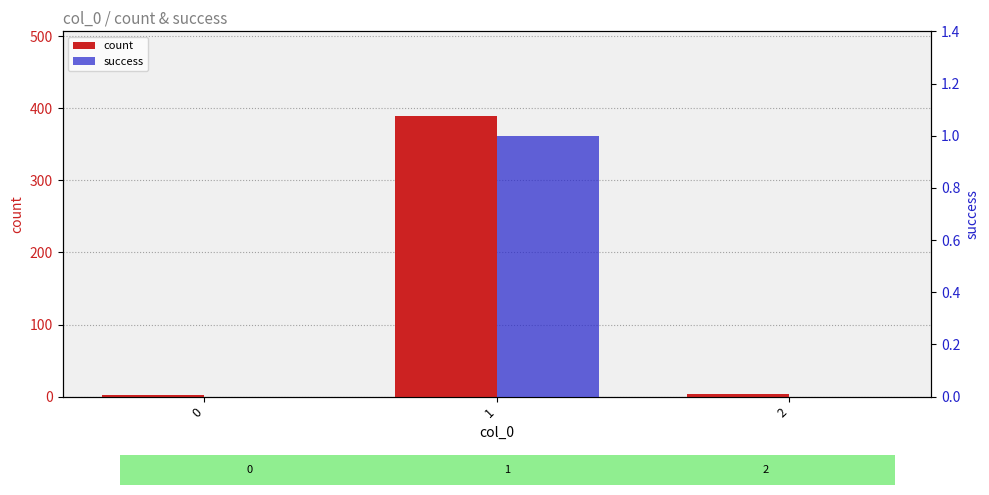

What is the maximum value for success?

1